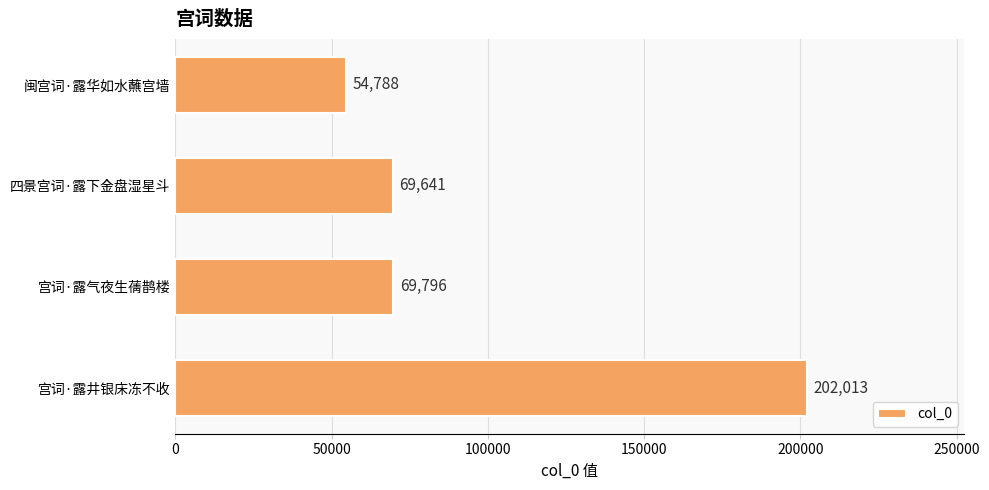

Reading top to bottom, transcribe all the data shown in this chart.

闽宫词·露华如水蘸宫墙=54788	四景宫词·露下金盘湿星斗=69641	宫词·露气夜生蒨鹊楼=69796	宫词·露井银床冻不收=202013